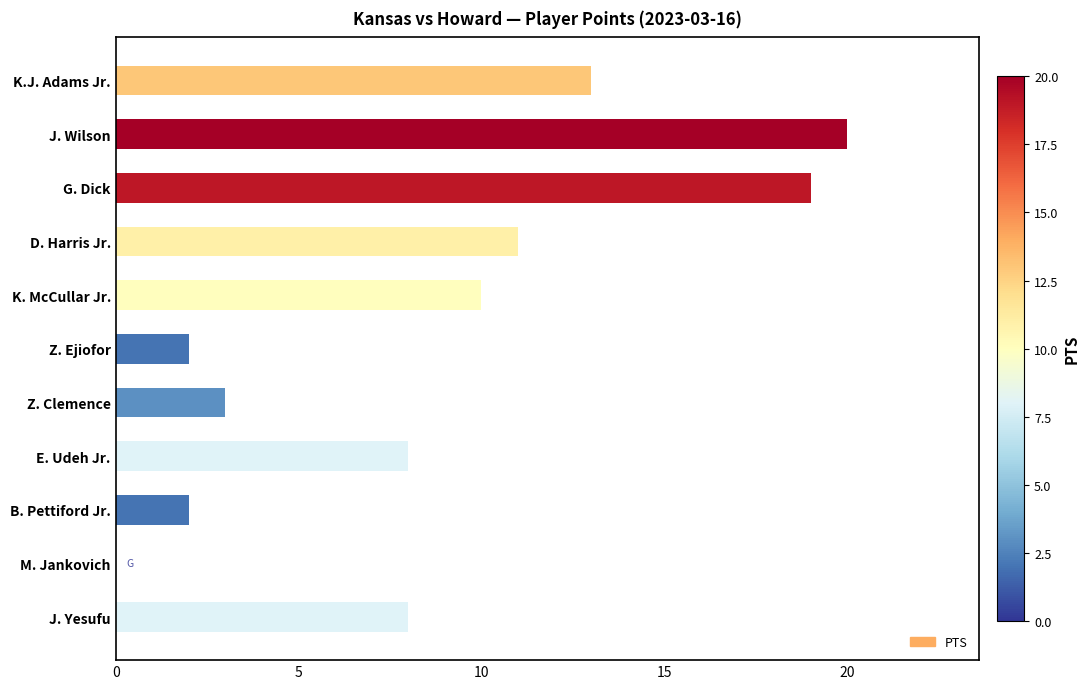

Approximately how many times larger is the value at G. Dick compared to Z. Ejiofor?

9.5